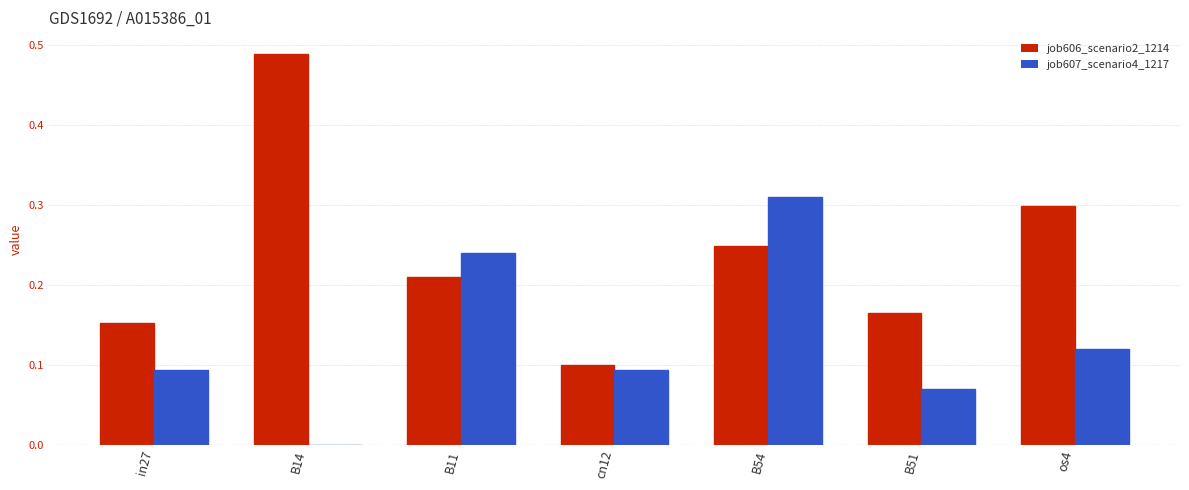

True or false: job607_scenario4_1217 has a value of 0.0 at B14.

True